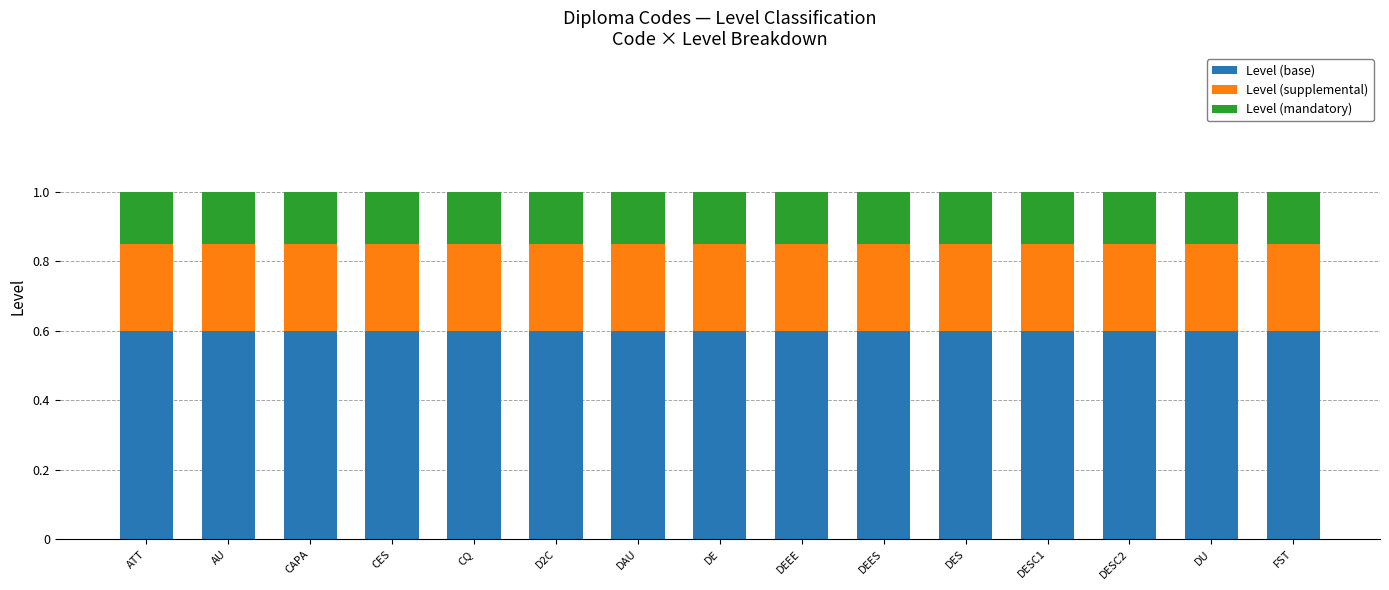

What is the approximate value of Level (base) at AU?

0.6